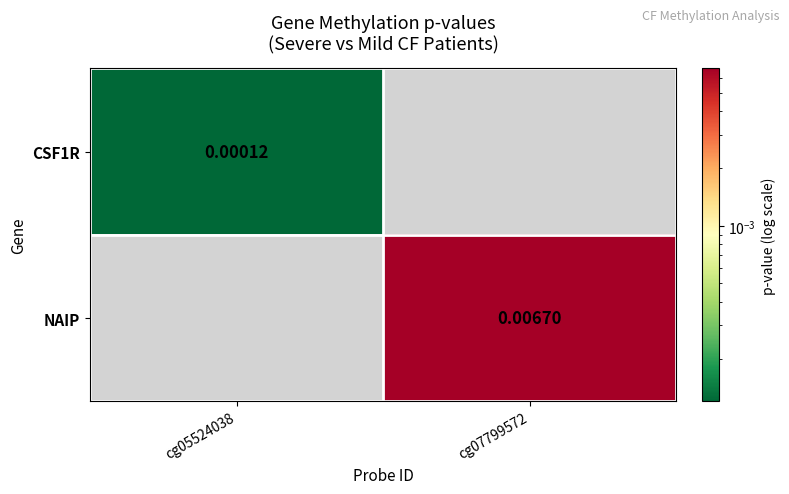

Rank the series by their maximum value, from lowest to highest.

CSF1R, NAIP